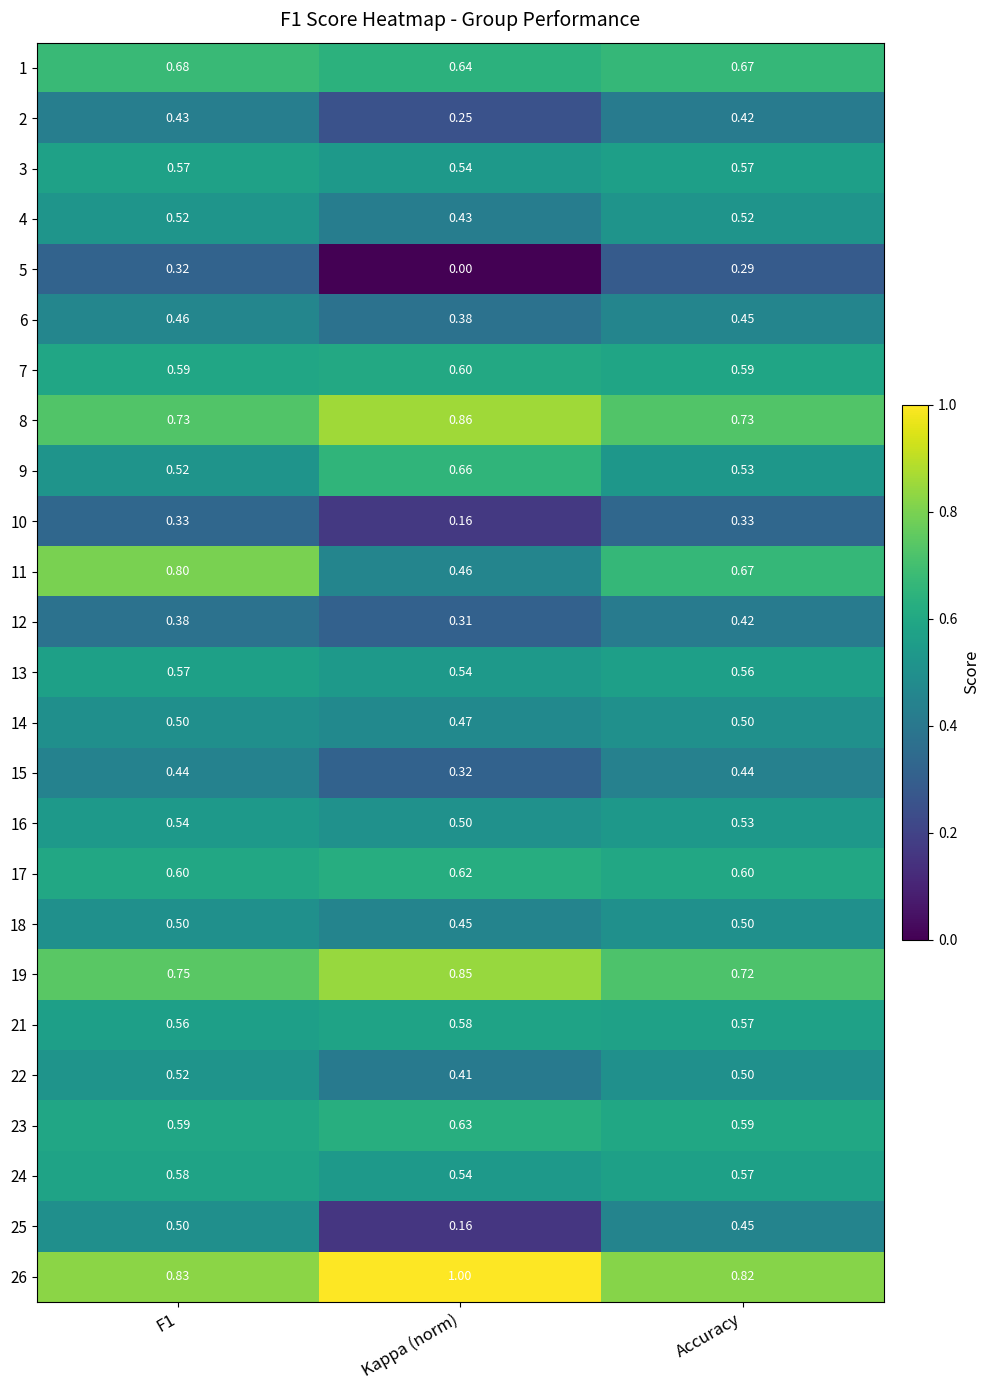

Which category has the highest value across all series?

Kappa (norm)